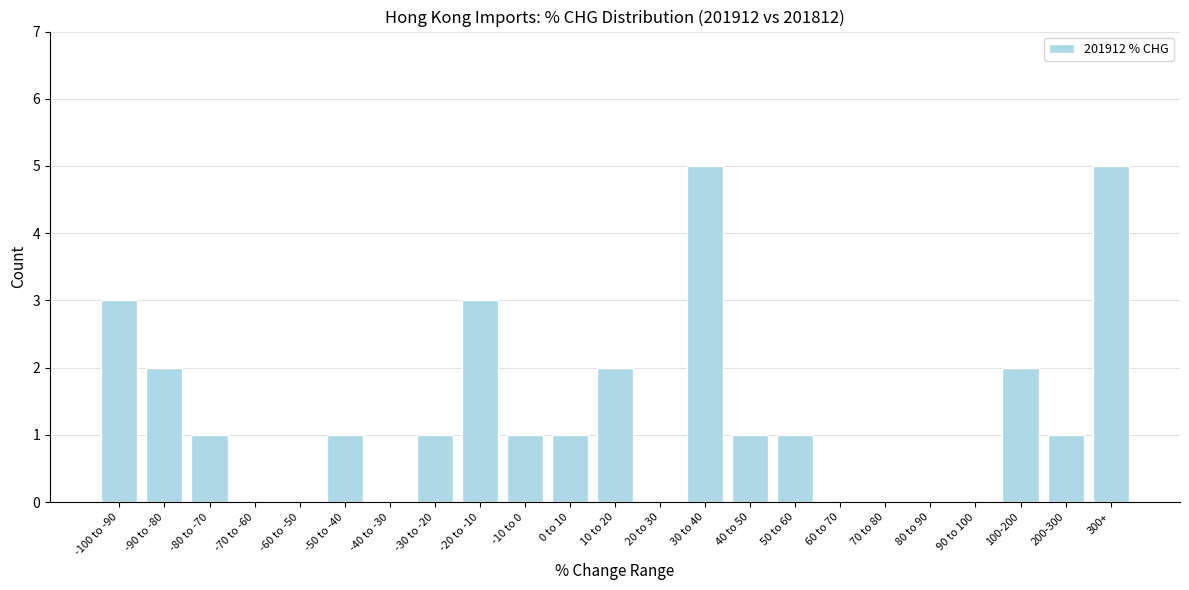

Reading right to left, extract all data points from this chart.

300+=5	200-300=1	100-200=2	90 to 100=0	80 to 90=0	70 to 80=0	60 to 70=0	50 to 60=1	40 to 50=1	30 to 40=5	20 to 30=0	10 to 20=2	0 to 10=1	-10 to 0=1	-20 to -10=3	-30 to -20=1	-40 to -30=0	-50 to -40=1	-60 to -50=0	-70 to -60=0	-80 to -70=1	-90 to -80=2	-100 to -90=3